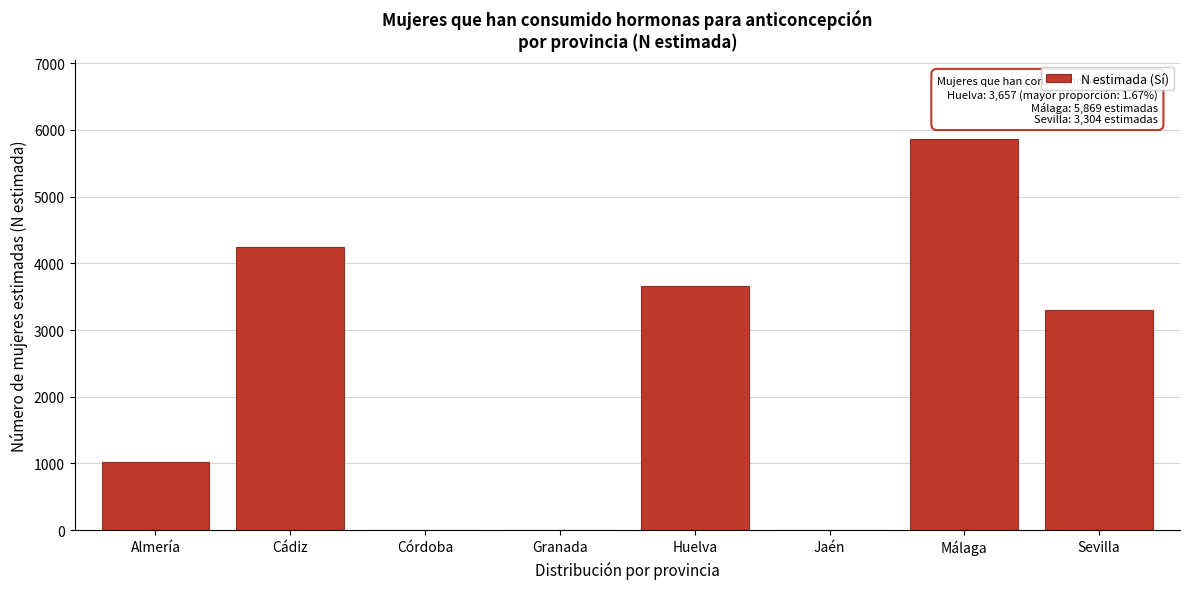

Reading left to right, list all the values displayed in this chart.

Almería=1014	Cádiz=4244	Córdoba=0	Granada=0	Huelva=3657	Jaén=0	Málaga=5869	Sevilla=3304